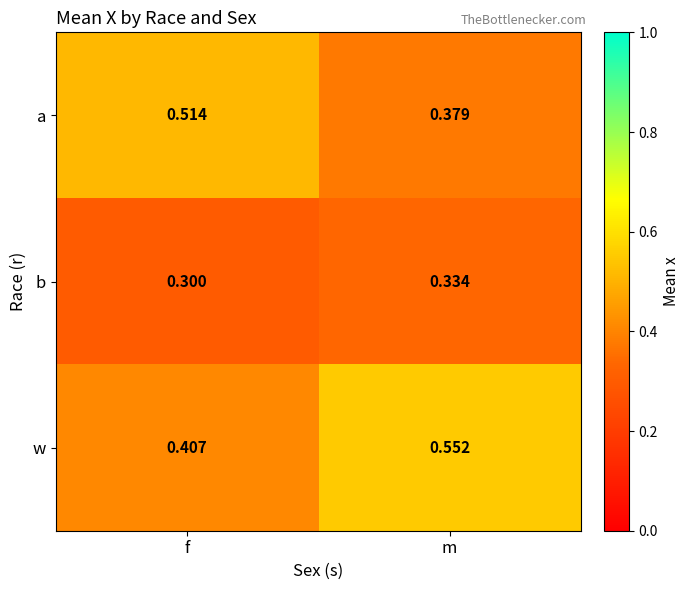

Where is w nearest to the value 0?

f